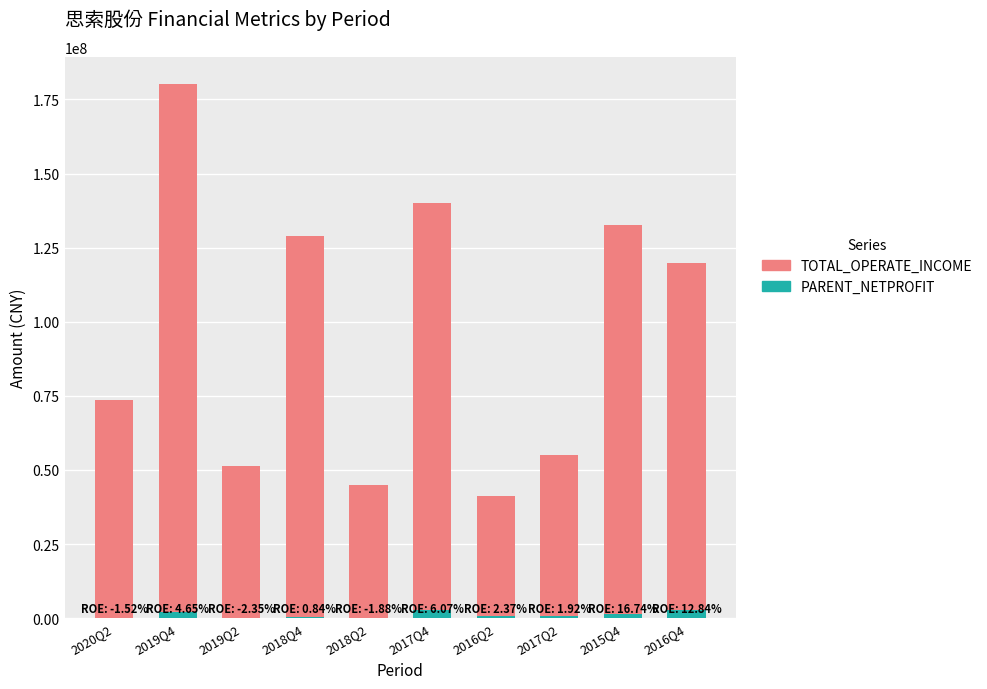

At which category is the sum across all series the highest?

2019Q4